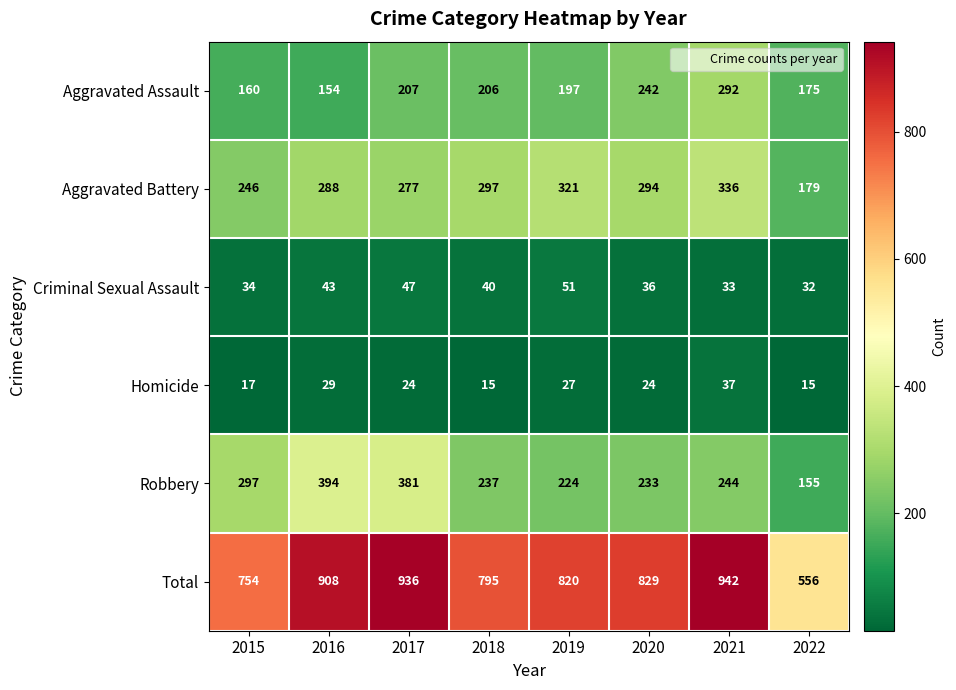

At which label does Robbery reach its peak?

2016